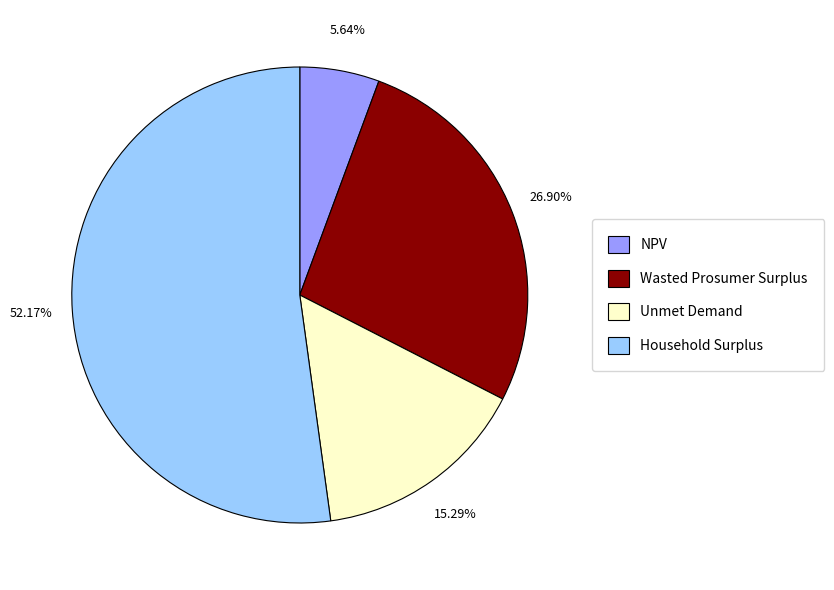

Rank the categories by value from highest to lowest.

Household Surplus, Wasted Prosumer Surplus, Unmet Demand, NPV